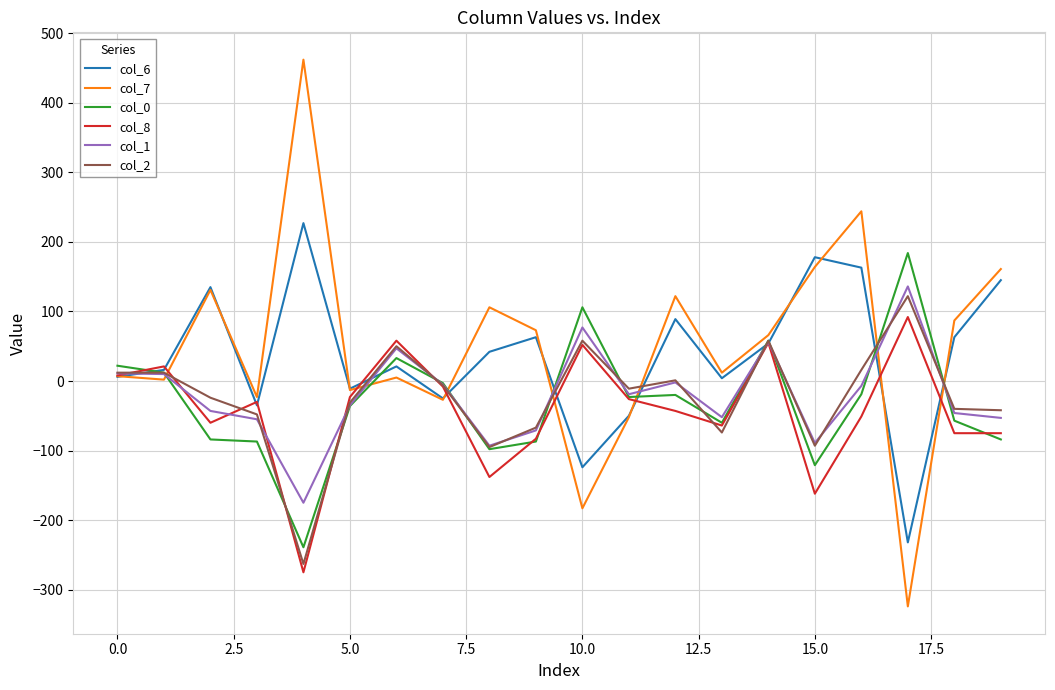

Which series has the widest spread of values?

col_7